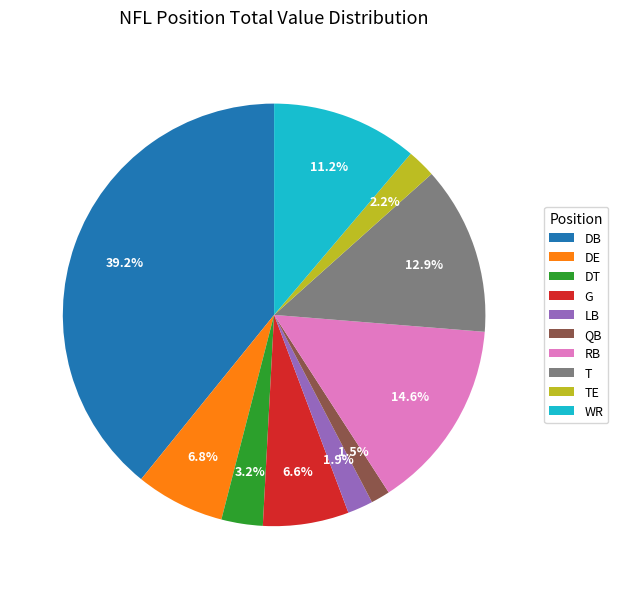

Which slice is the largest?

DB